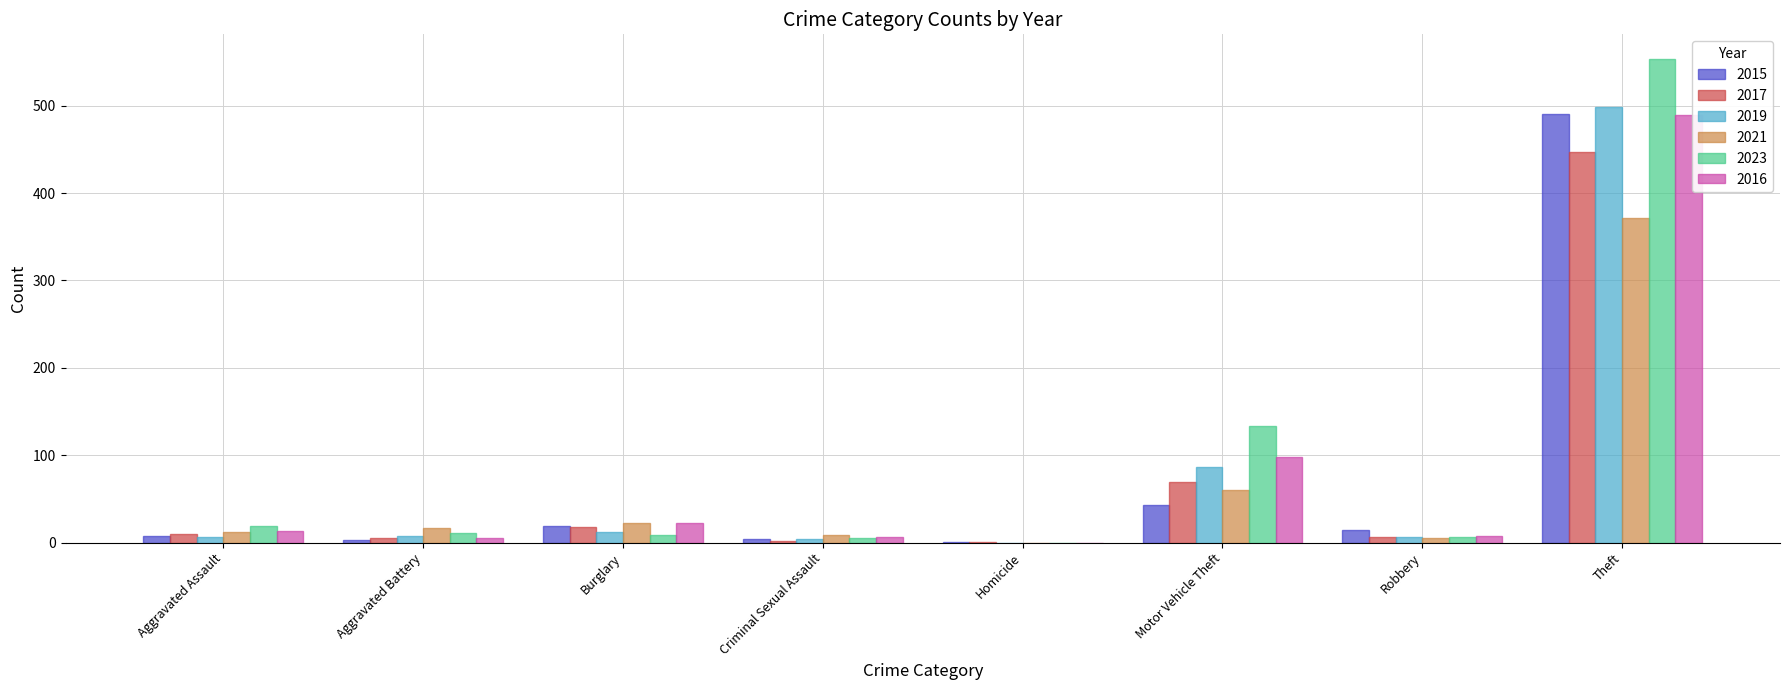

Is the value of 2019 at Homicide greater than the value of 2015 at Motor Vehicle Theft?

No